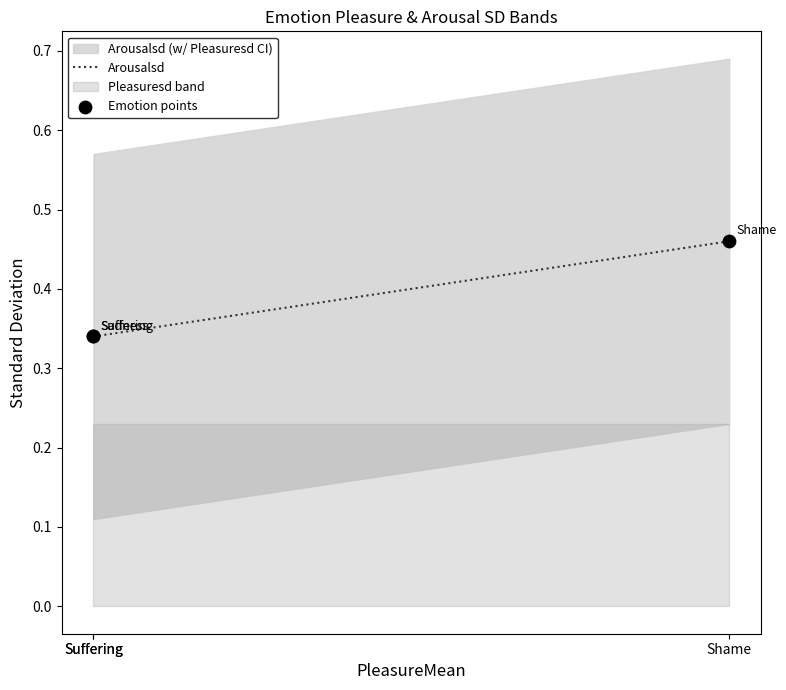

Which series has the largest Y range (max minus min)?

Arousalsd